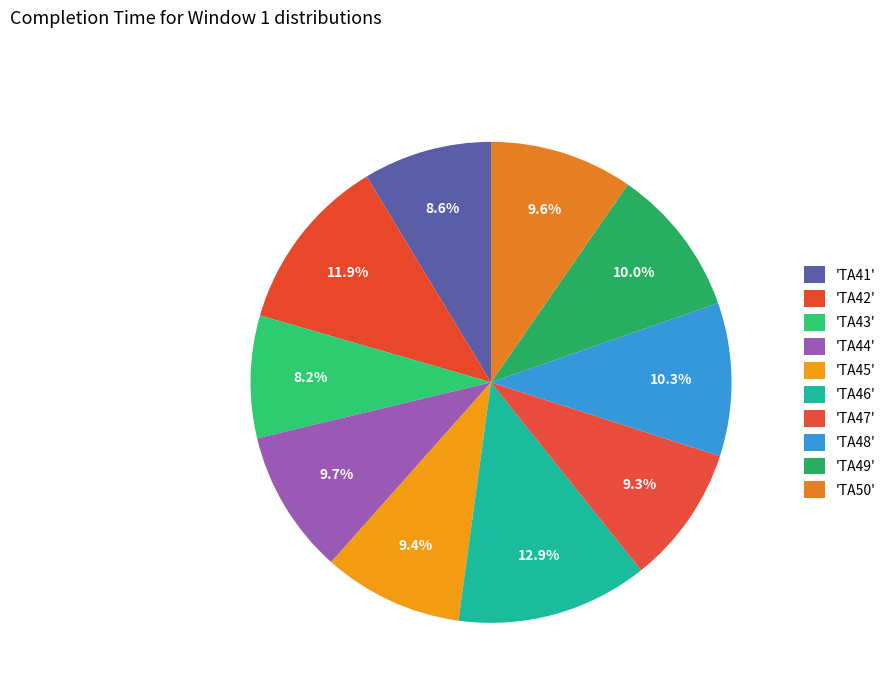

Count the number of slices in the pie.

10